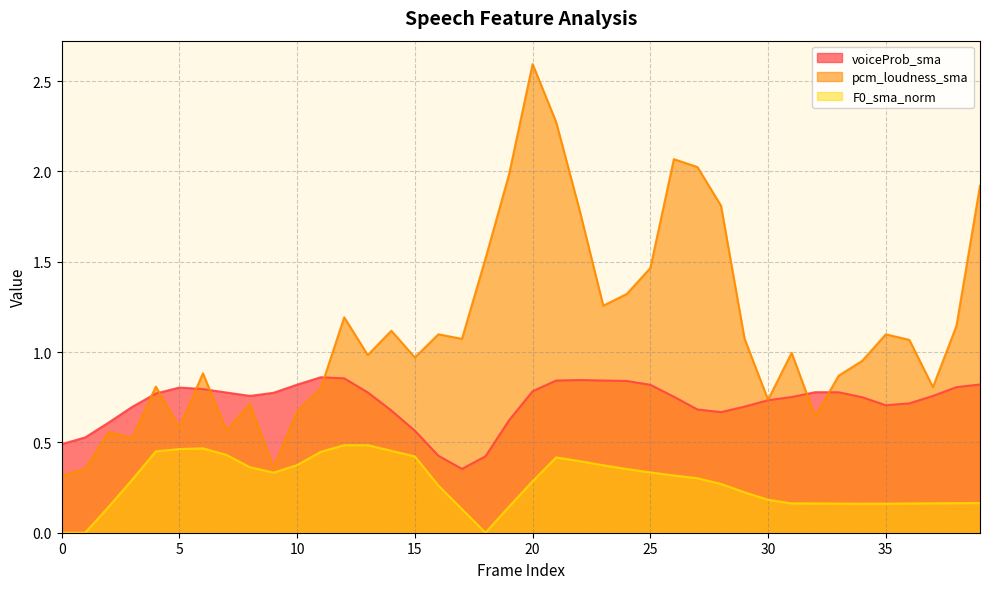

How many interior local valleys does the voiceProb_sma series have?

4